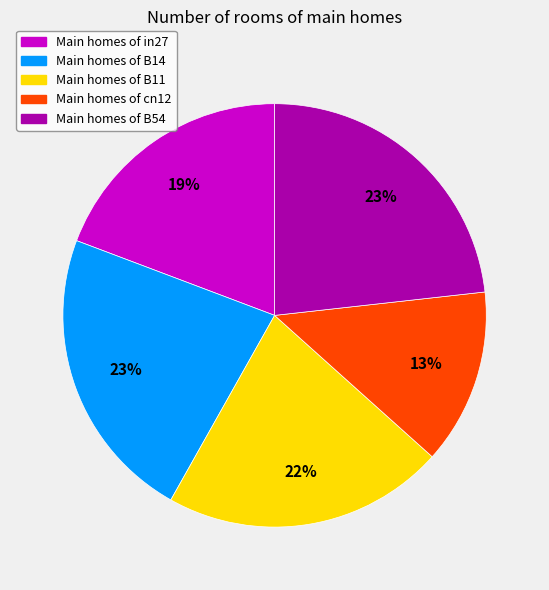

Does any single category account for the majority?

No